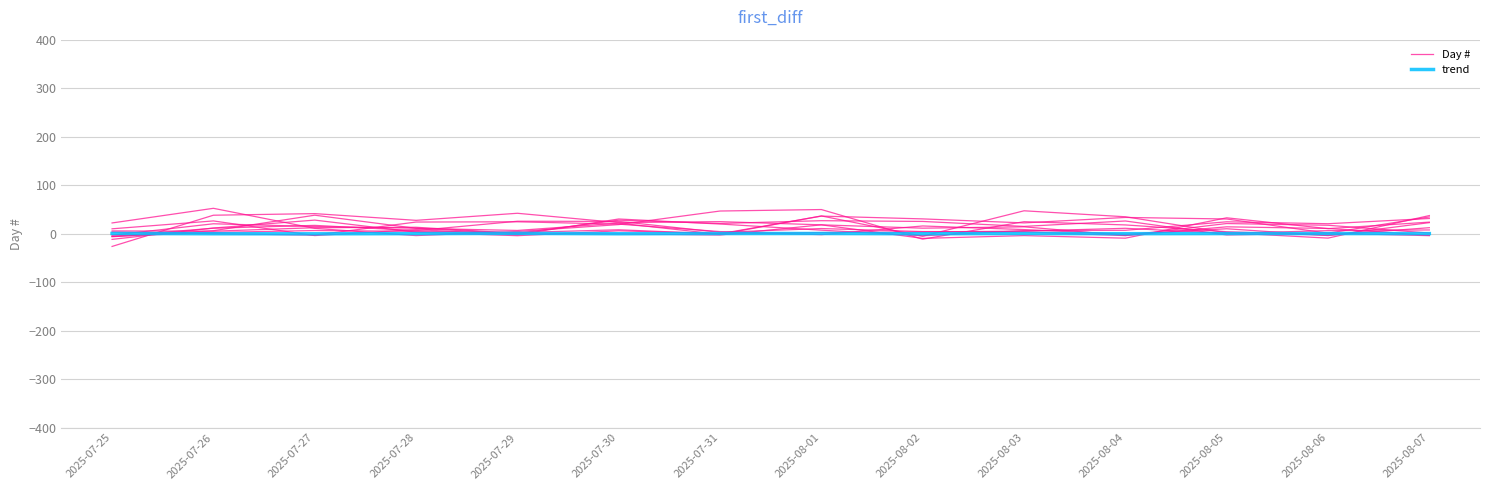

What is the difference between the maximum and minimum values in the trend series?

0.8